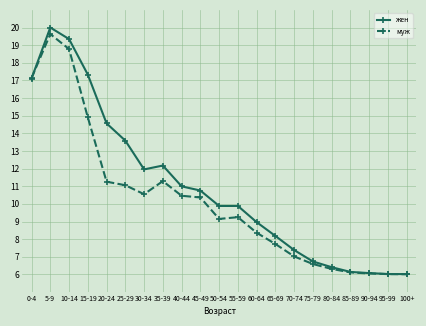

Which series changed the most between 0-4 and 55-59?

муж